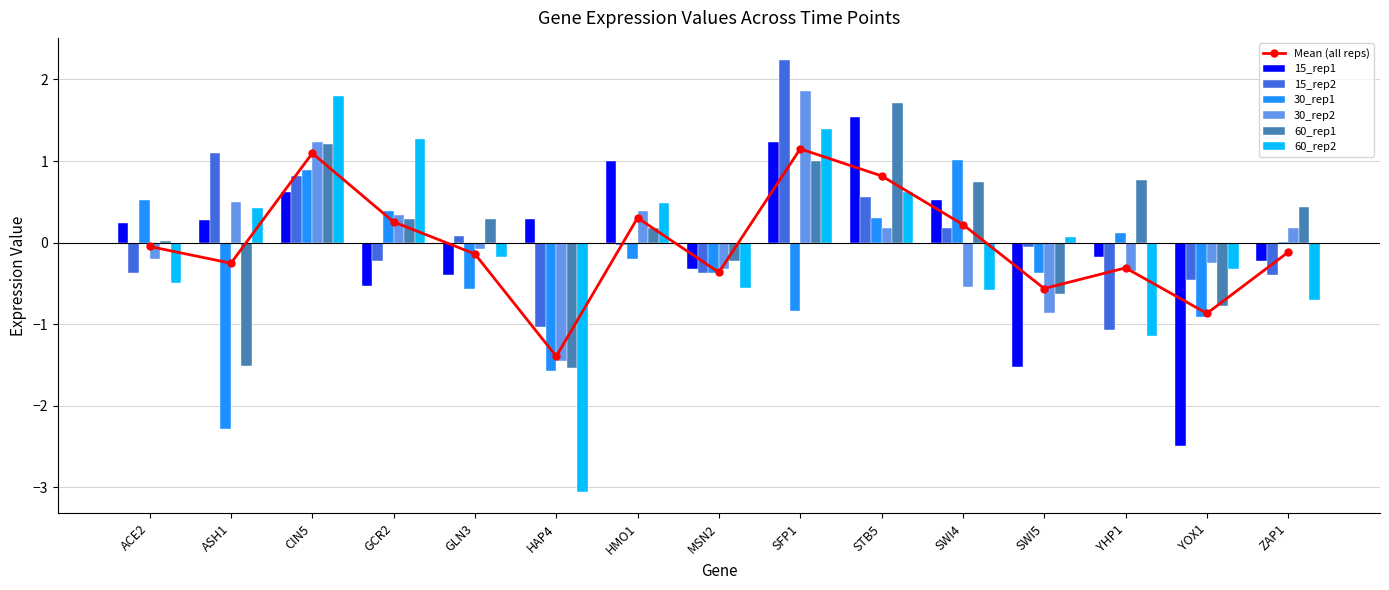

What is the minimum value shown in the chart?

-3.1